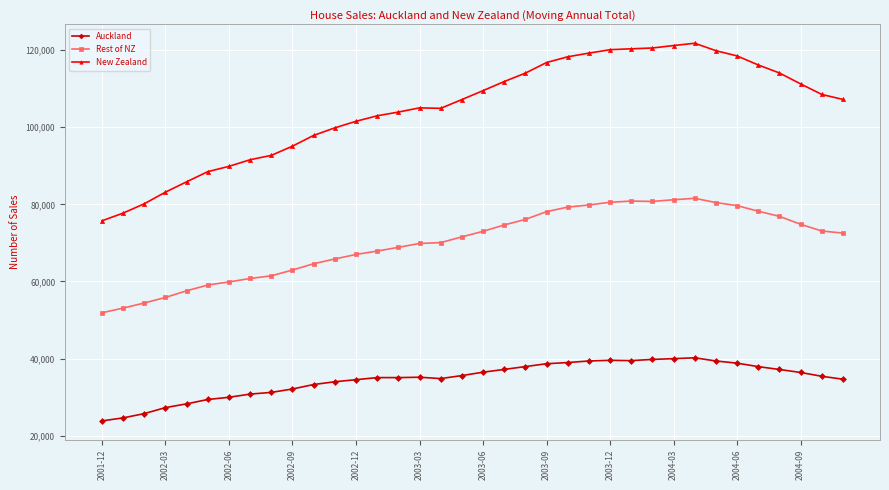

Which series has the largest total across all categories?

New Zealand